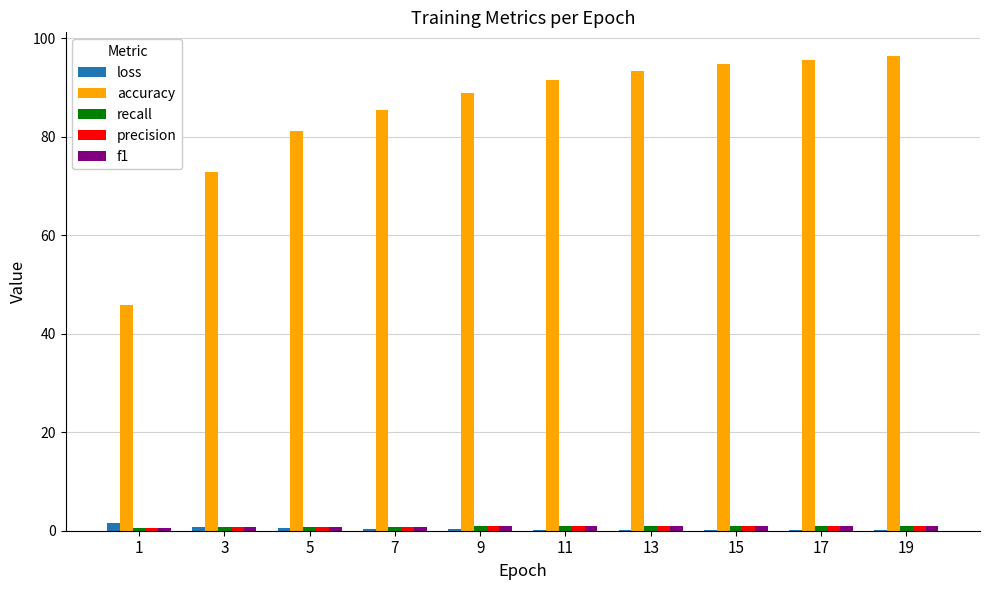

What is the total value across all series at 19?

99.4